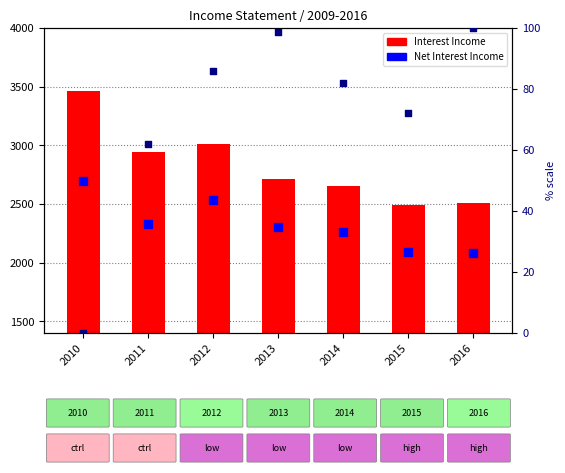

At which category is the sum across all series the highest?

2010